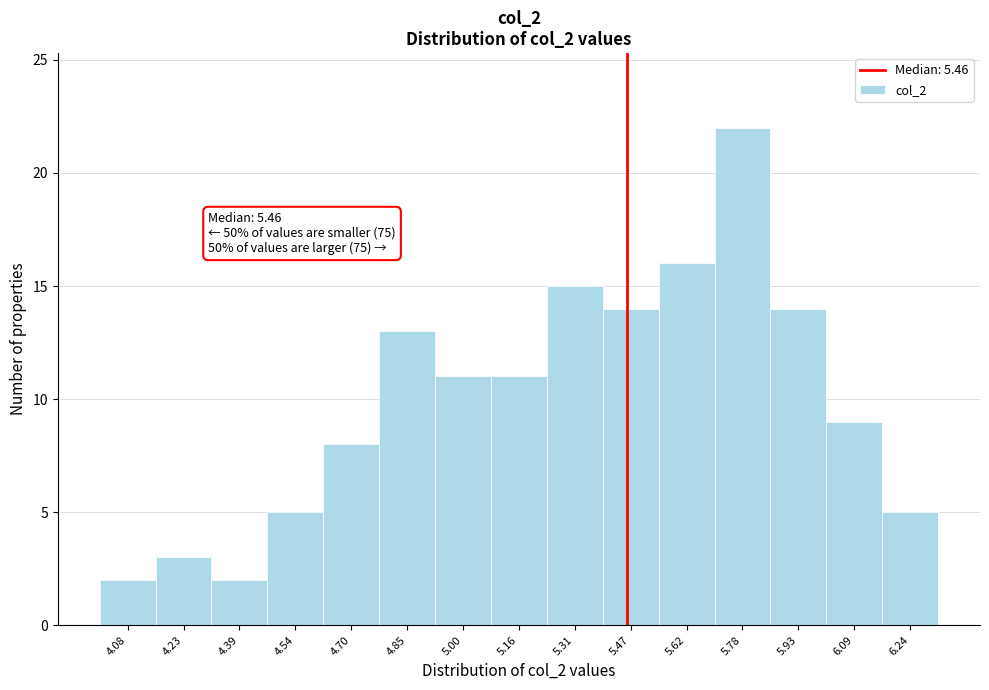

Over which range of the x-axis is the bar tallest?

5.70 to 5.86